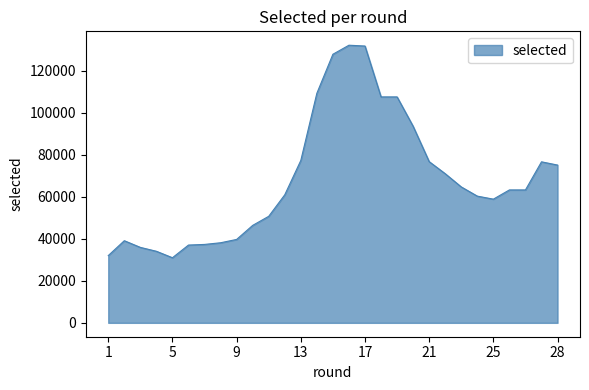

How many lines are shown in the chart?

1